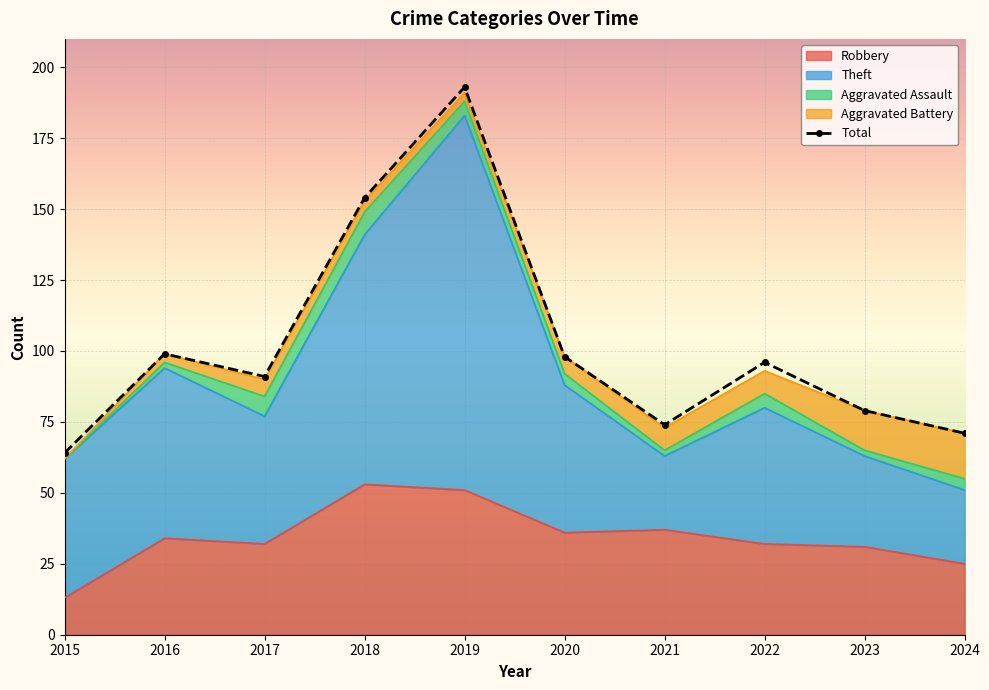

Which series has the largest range (max minus min)?

Total